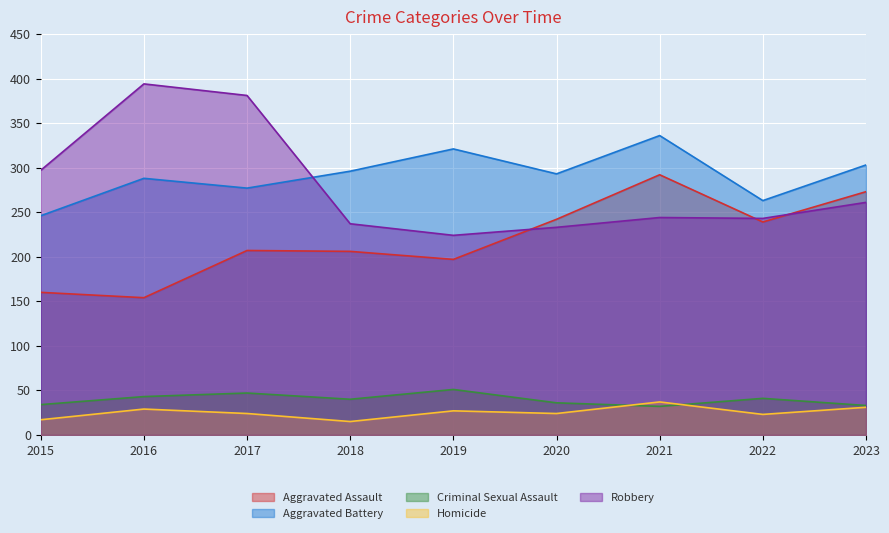

Count the number of categories in the chart.

9